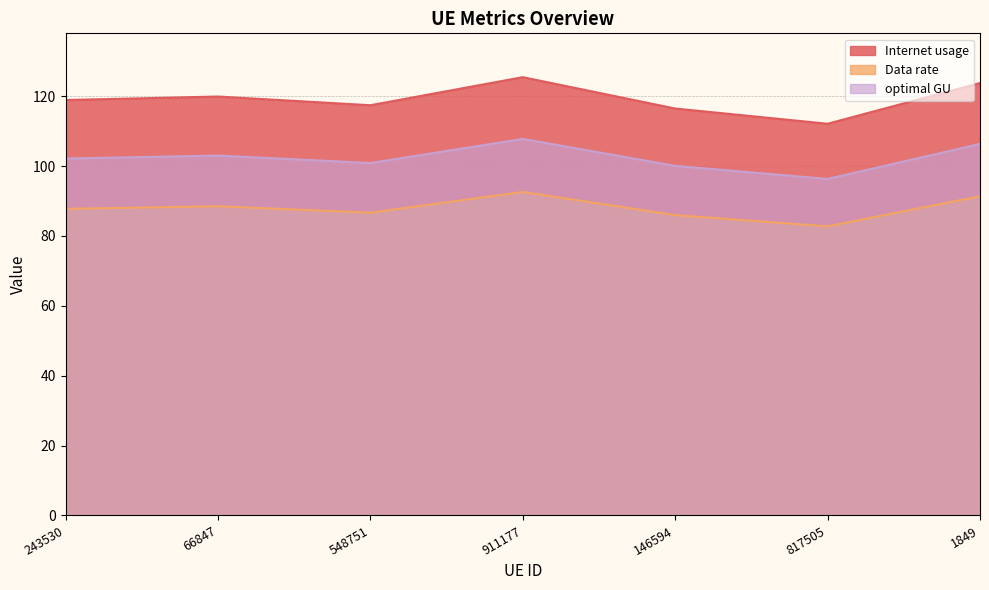

Reading left to right, list all the values displayed in this chart.

Internet usage: 118.9	119.9	117.4	125.4	116.5	112.1	123.8
Data rate: 87.8	88.5	86.7	92.6	86.0	82.7	91.3
optimal GU: 102.1	103.0	100.9	107.8	100.1	96.3	106.3